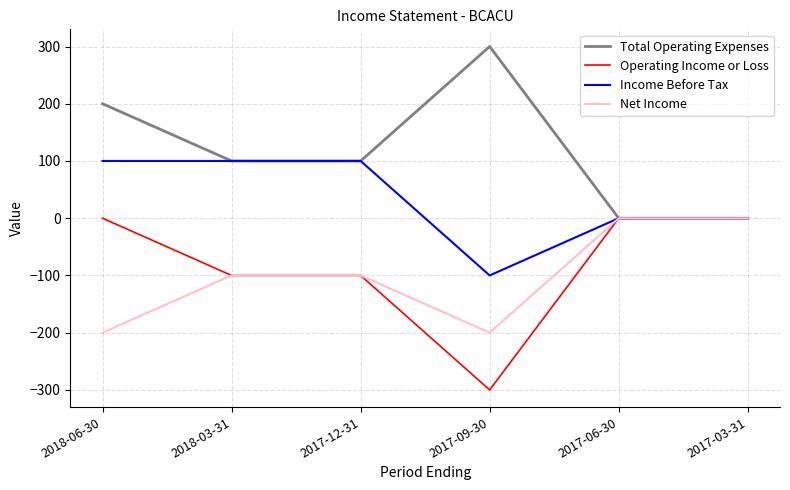

Count the Total Operating Expenses values in the range 0 to 200.

5